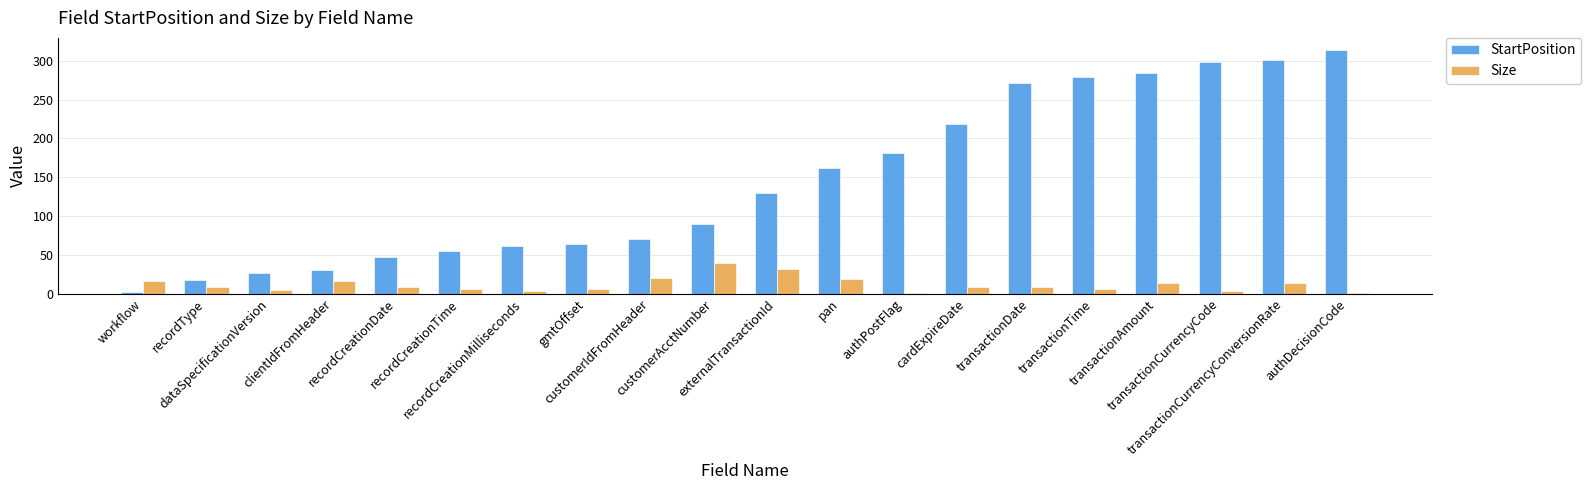

What is the approximate value of StartPosition at authDecisionCode, to the nearest 5?

315